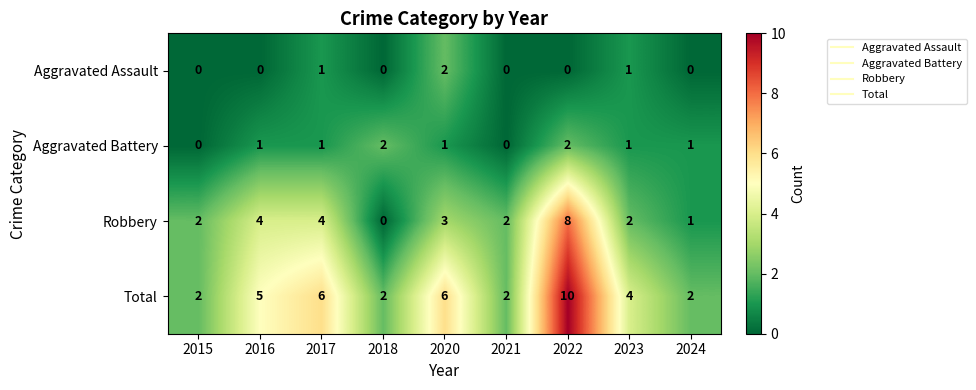

What is the spread (max minus min) of values at 2021?

2